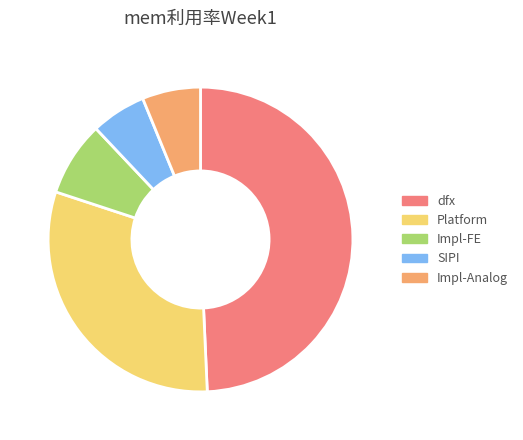

Count the number of slices in the pie.

5